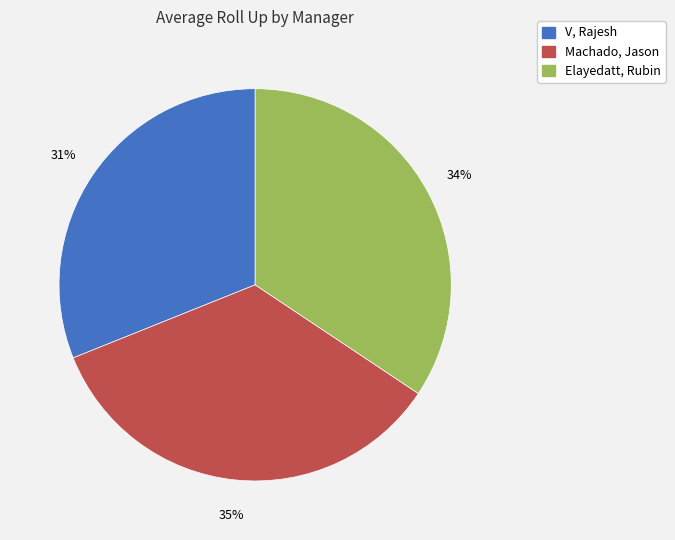

Is the sum of Machado, Jason and V, Rajesh greater than half?

Yes